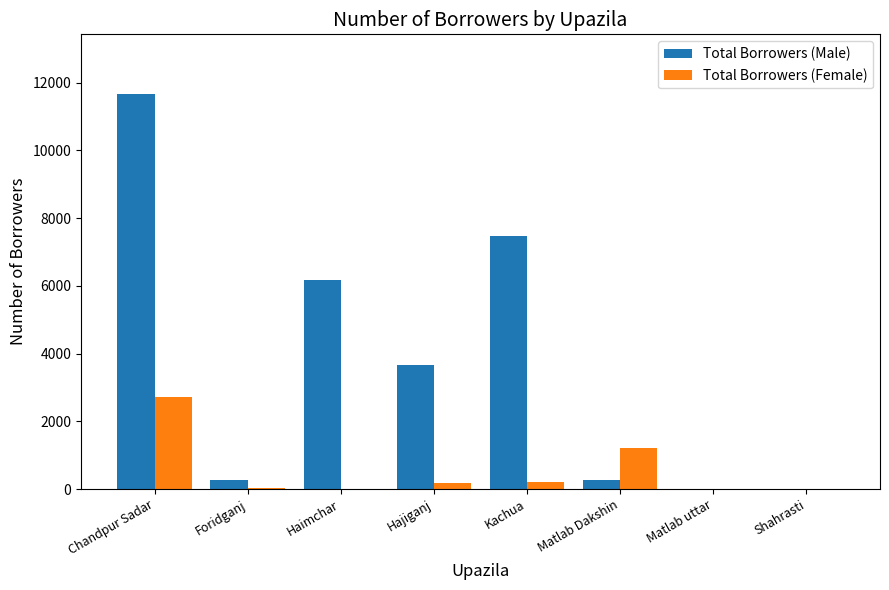

Is it true that Total Borrowers (Male) equals 7462 at Kachua?

True